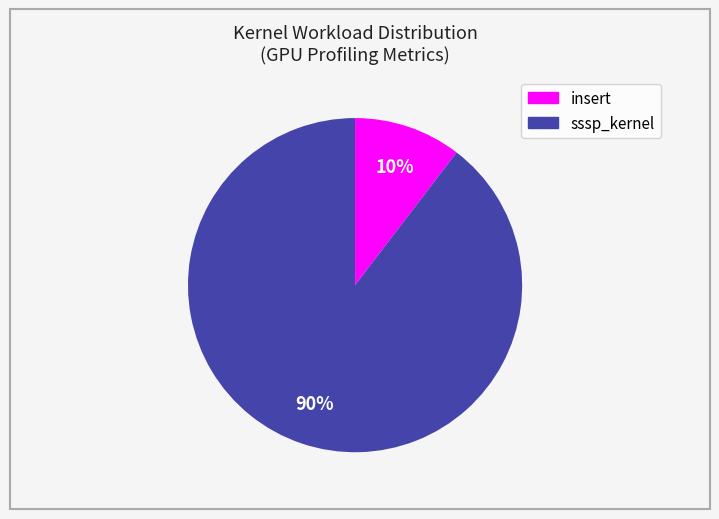

To the nearest percent, what is the average slice percentage?

50%